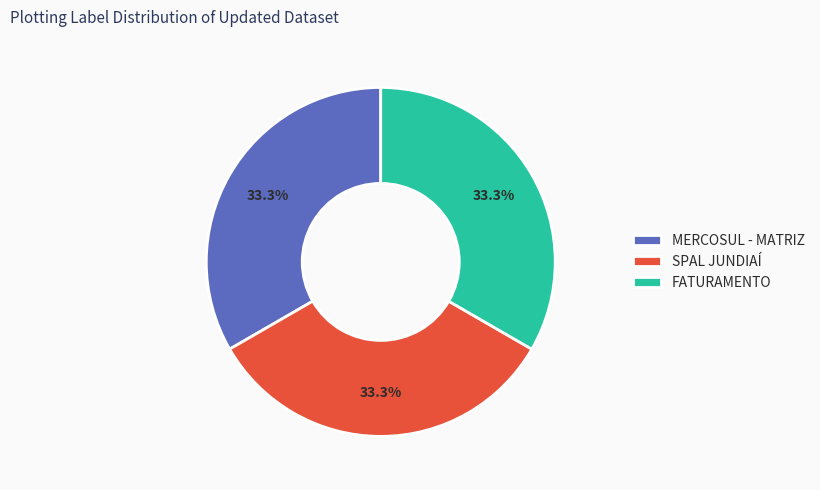

To the nearest percent, what is the combined percentage of MERCOSUL - MATRIZ and SPAL JUNDIAÍ?

67%